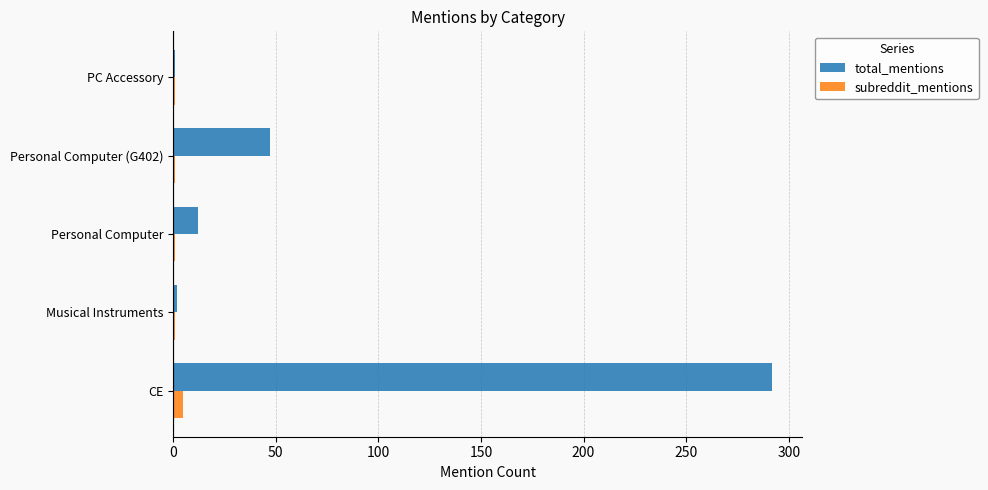

List the series in order of their peak value, lowest first.

subreddit_mentions, total_mentions